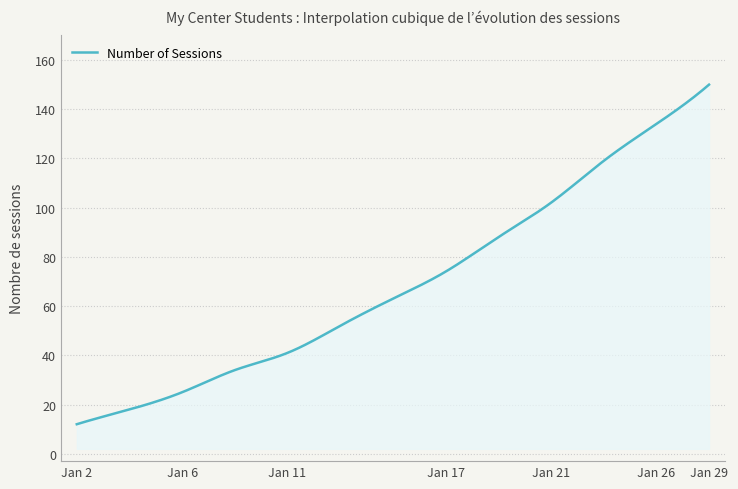

What is the difference between the maximum and minimum values?

138.0